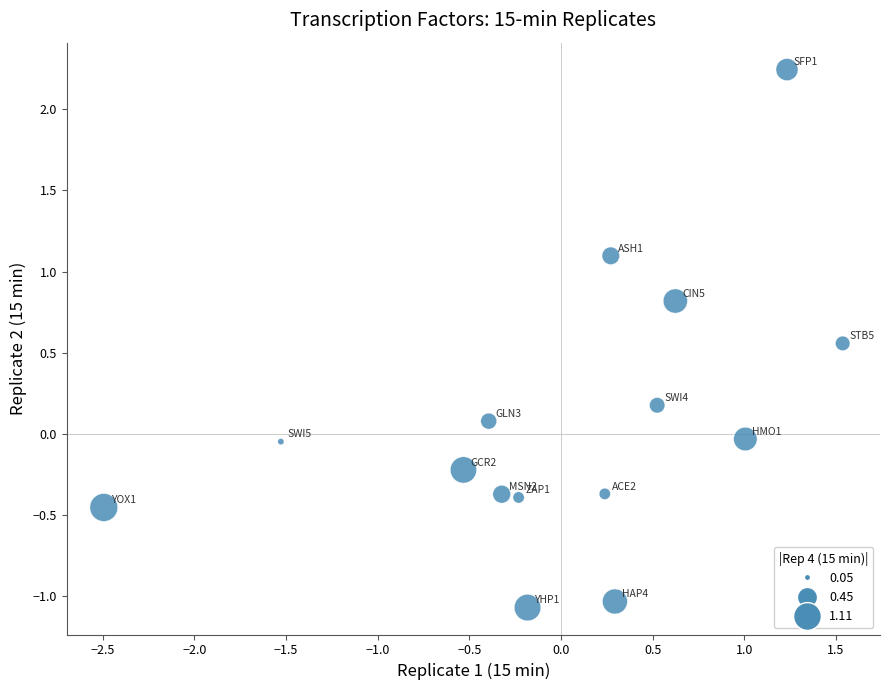

What is the range of Y values (max minus min)?

3.3